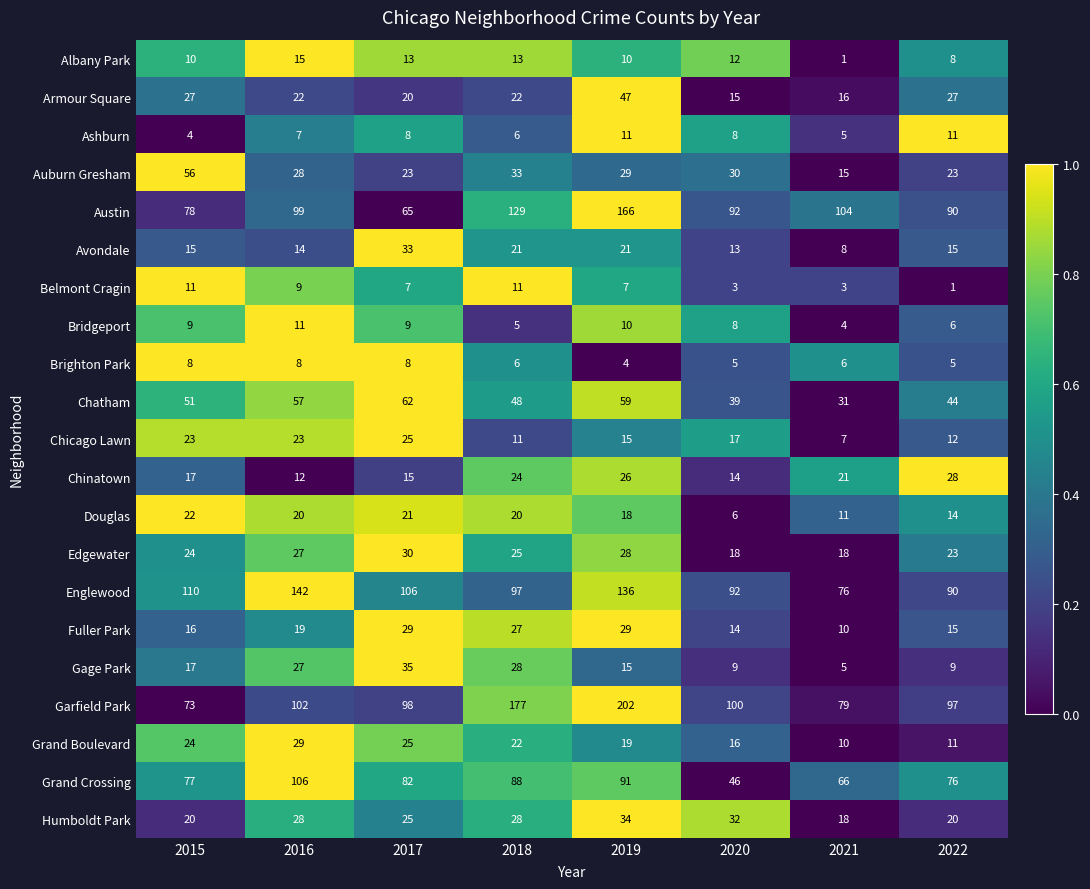

What is the difference between the Humboldt Park values at 2017 and 2021?

7